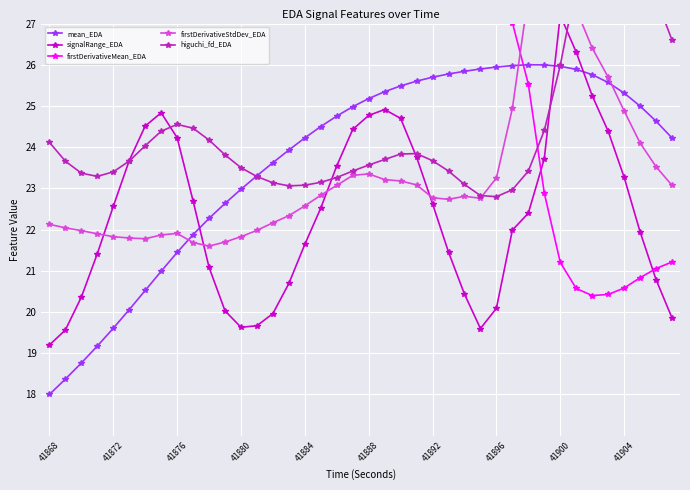

Which series has the largest total across all categories?

firstDerivativeMean_EDA